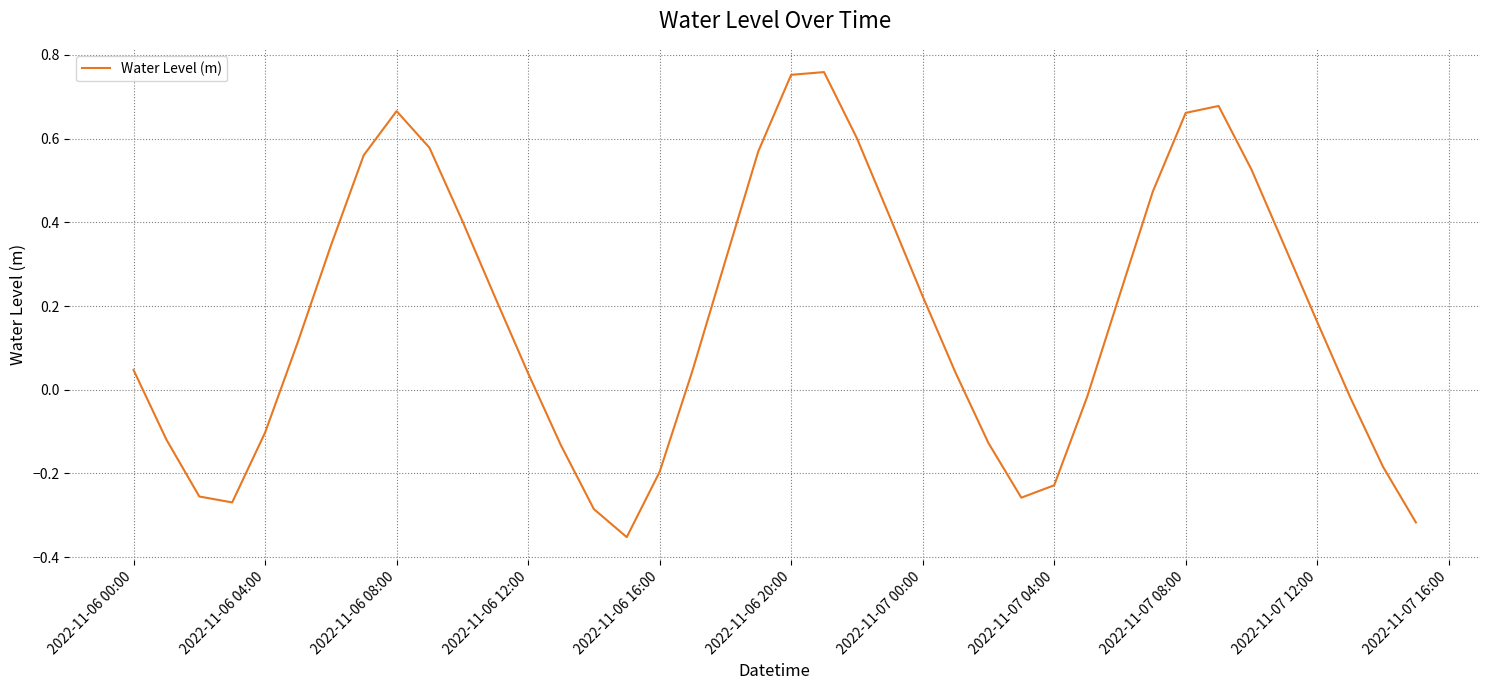

What is the difference between the maximum and minimum values?

1.1